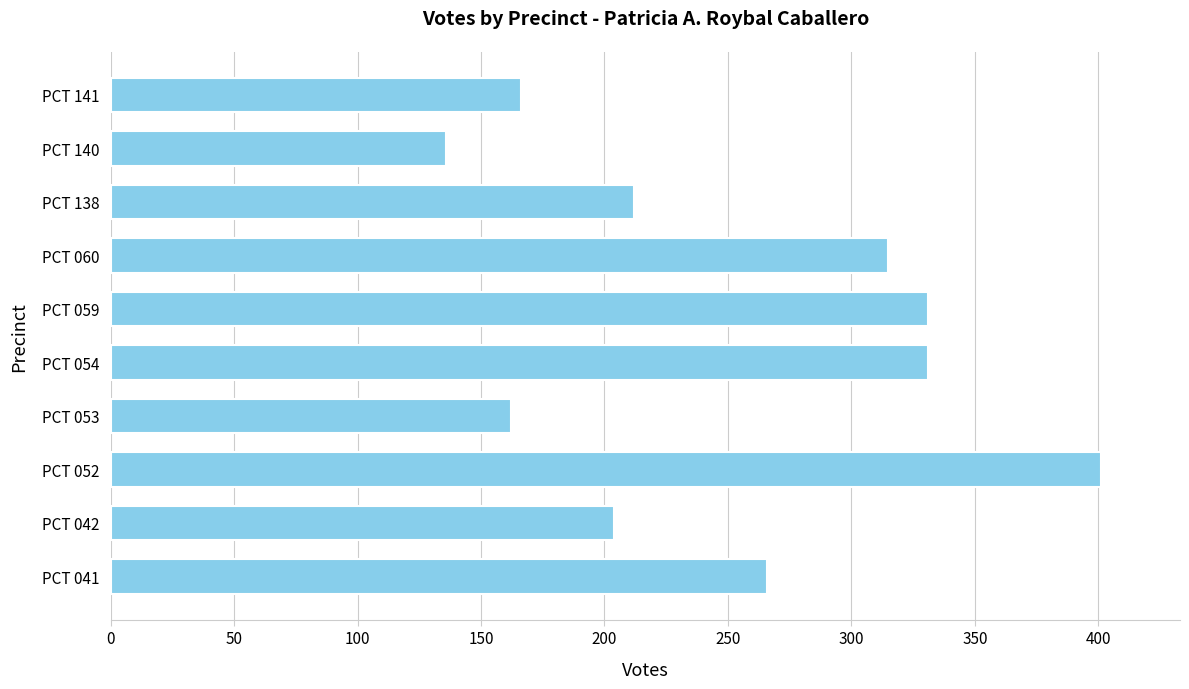

Is it true that the value at PCT 053 is 162?

True